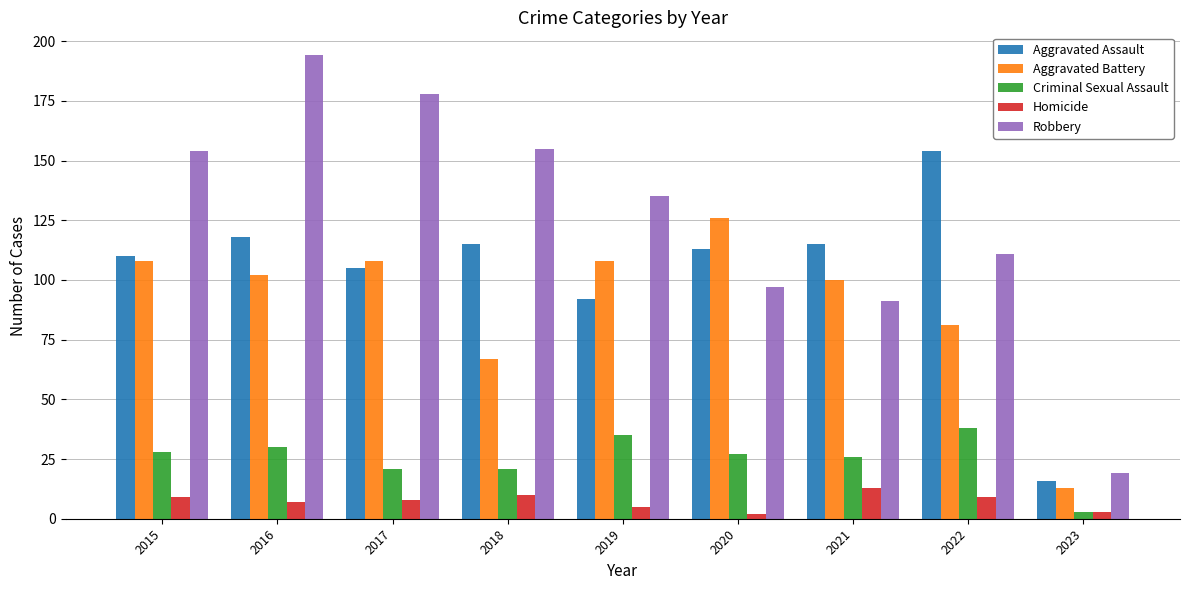

Which series changed the most between 2016 and 2022?

Robbery